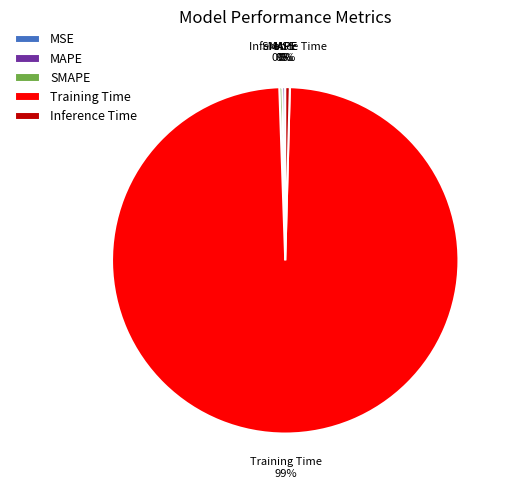

What is the largest slice in the pie chart?

Training Time